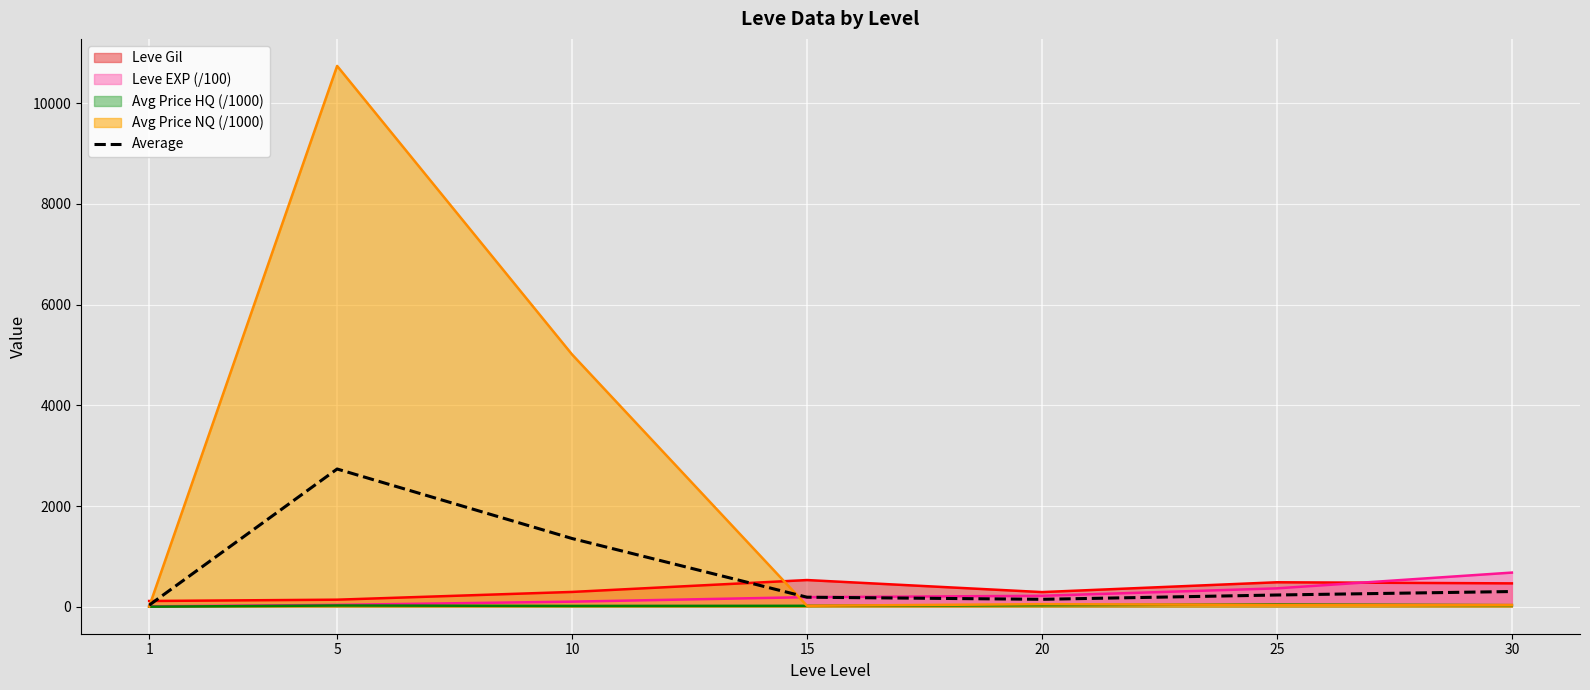

Does the chart display data point markers on the line(s)?

No